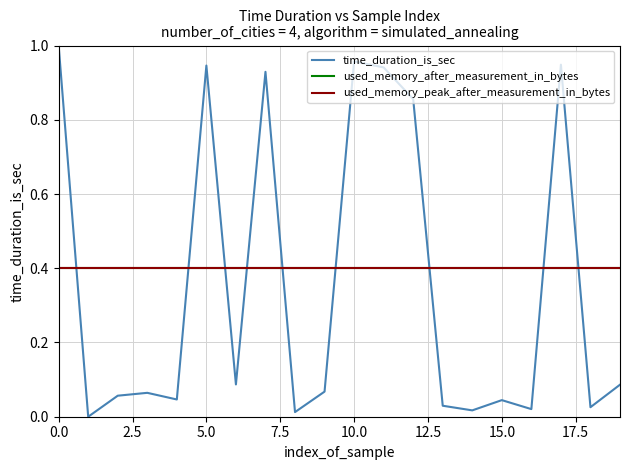

Is this an area chart (filled region under the line)?

No